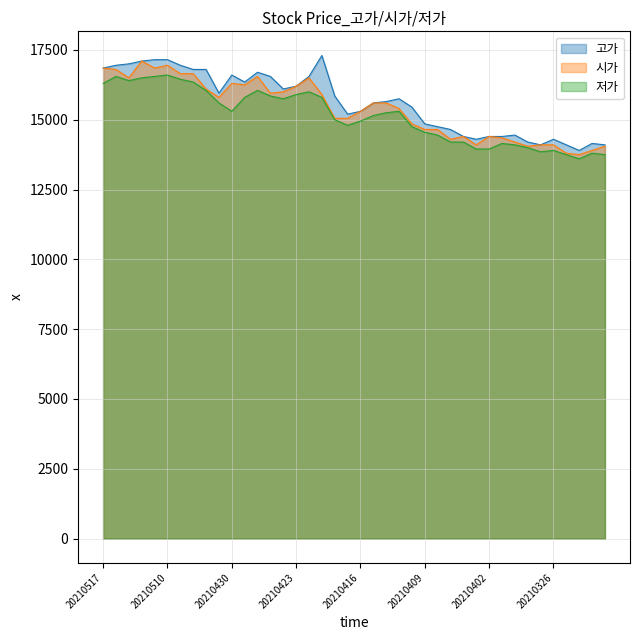

What is the average value of the 고가 series?

15622